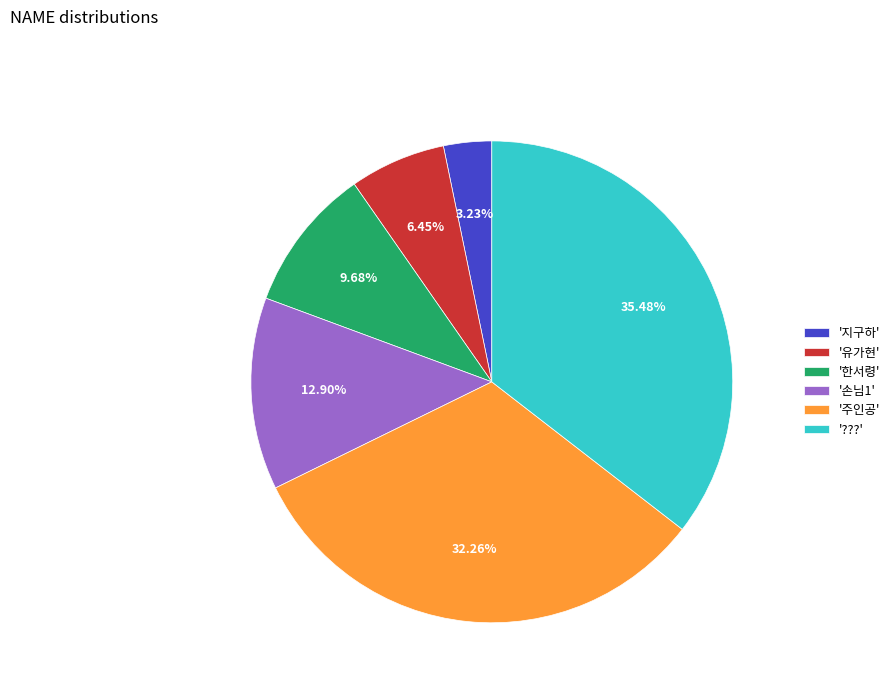

Combined, do '유가현' and '손님1' account for over 50%?

No